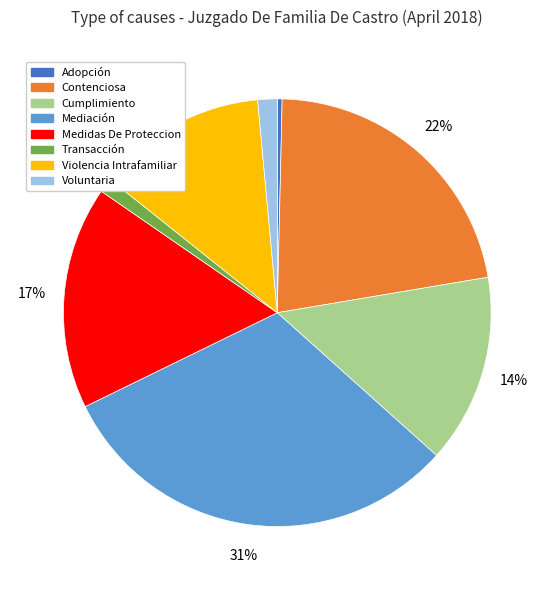

Is there a majority slice in this chart?

No